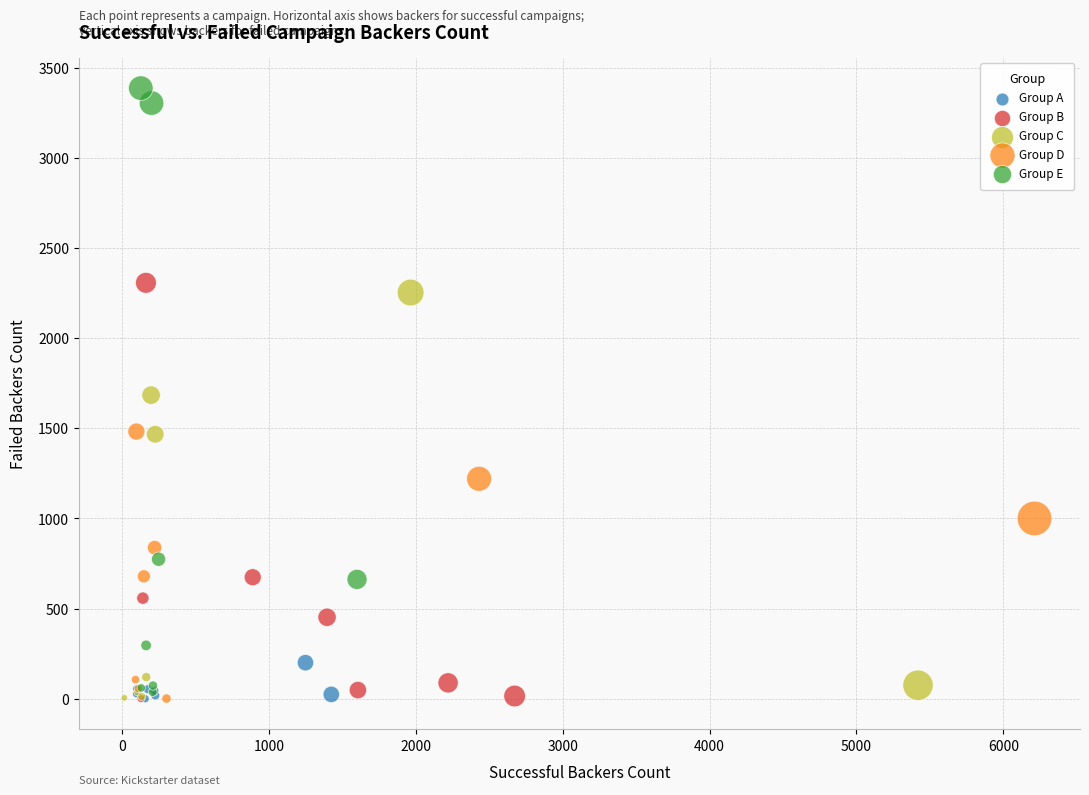

What are all the series names shown in the legend?

Group A, Group B, Group C, Group D, Group E